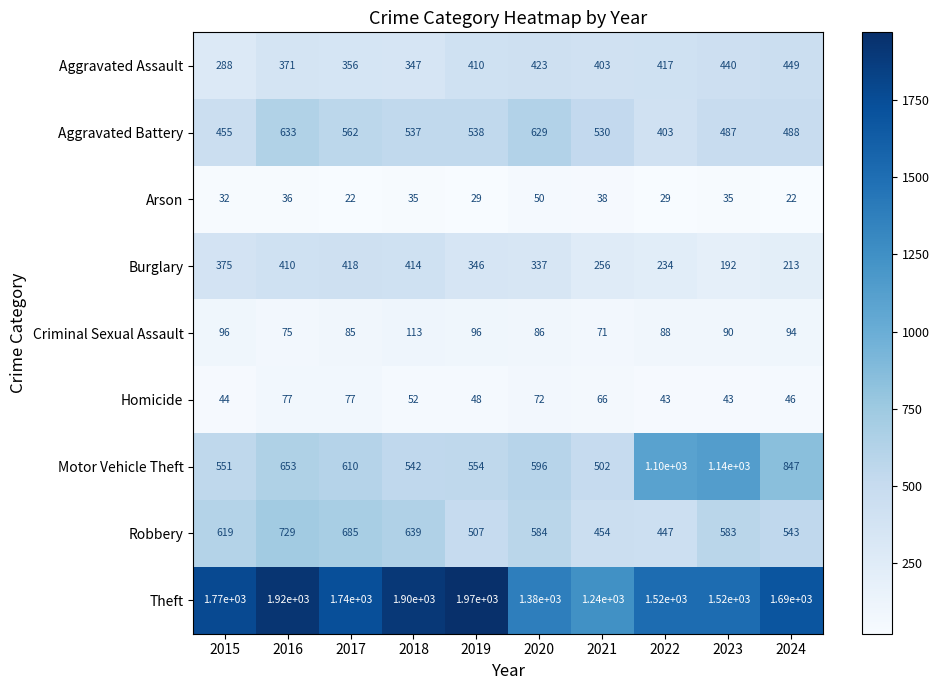

Which series changed the most between 2019 and 2020?

Theft